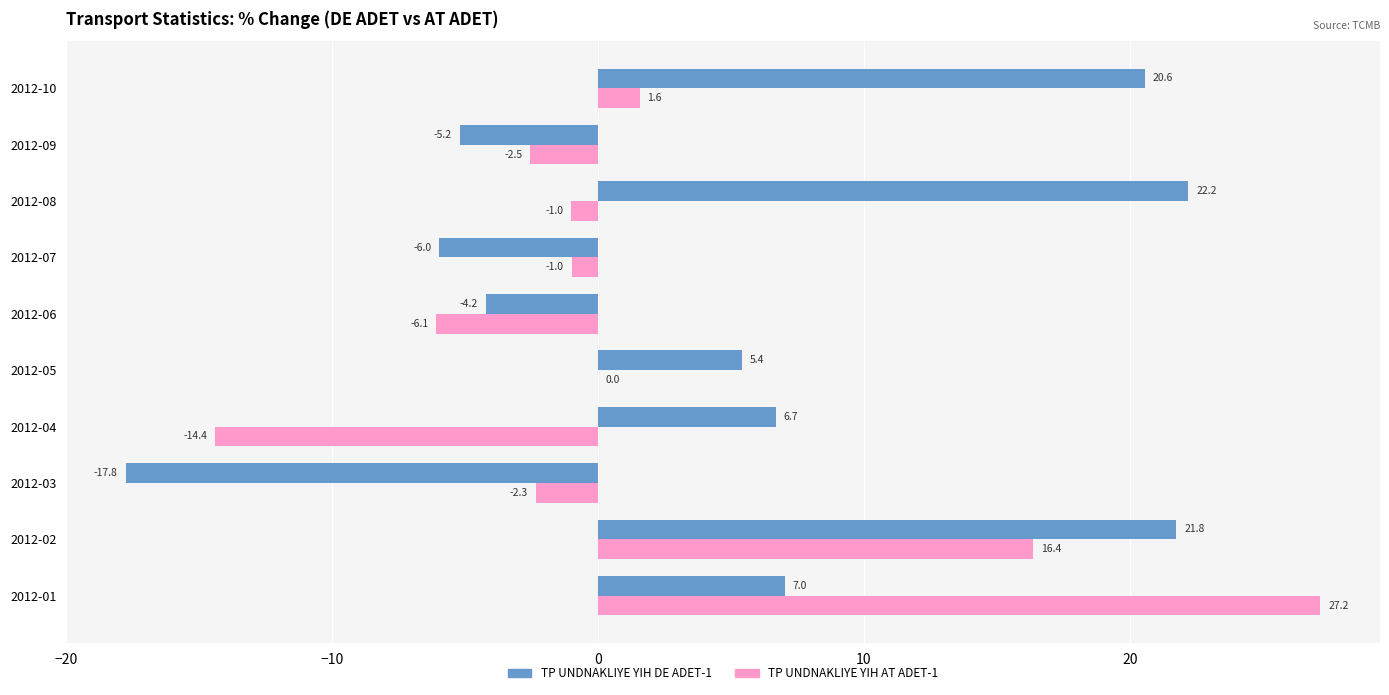

The value of TP UNDNAKLIYE YIH DE ADET-1 at 2012-09 is -5.2. True or false?

True